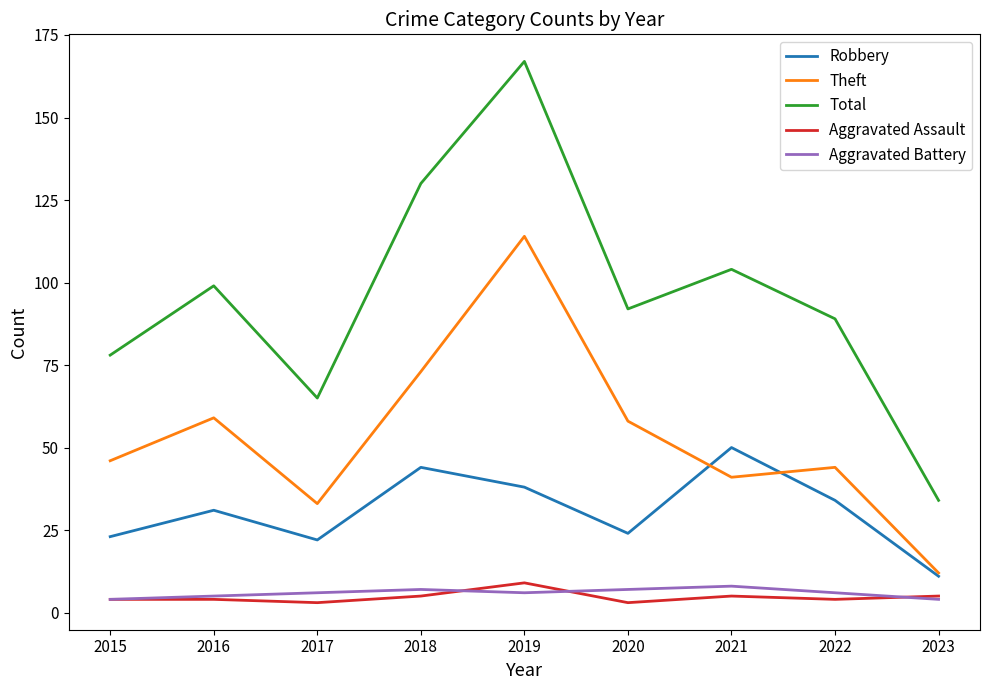

Reading left to right, extract all data points from this chart.

Robbery: 2015=23	2016=31	2017=22	2018=44	2019=38	2020=24	2021=50	2022=34	2023=11
Theft: 2015=46	2016=59	2017=33	2018=73	2019=114	2020=58	2021=41	2022=44	2023=12
Total: 2015=78	2016=99	2017=65	2018=130	2019=167	2020=92	2021=104	2022=89	2023=34
Aggravated Assault: 2015=4	2016=4	2017=3	2018=5	2019=9	2020=3	2021=5	2022=4	2023=5
Aggravated Battery: 2015=4	2016=5	2017=6	2018=7	2019=6	2020=7	2021=8	2022=6	2023=4